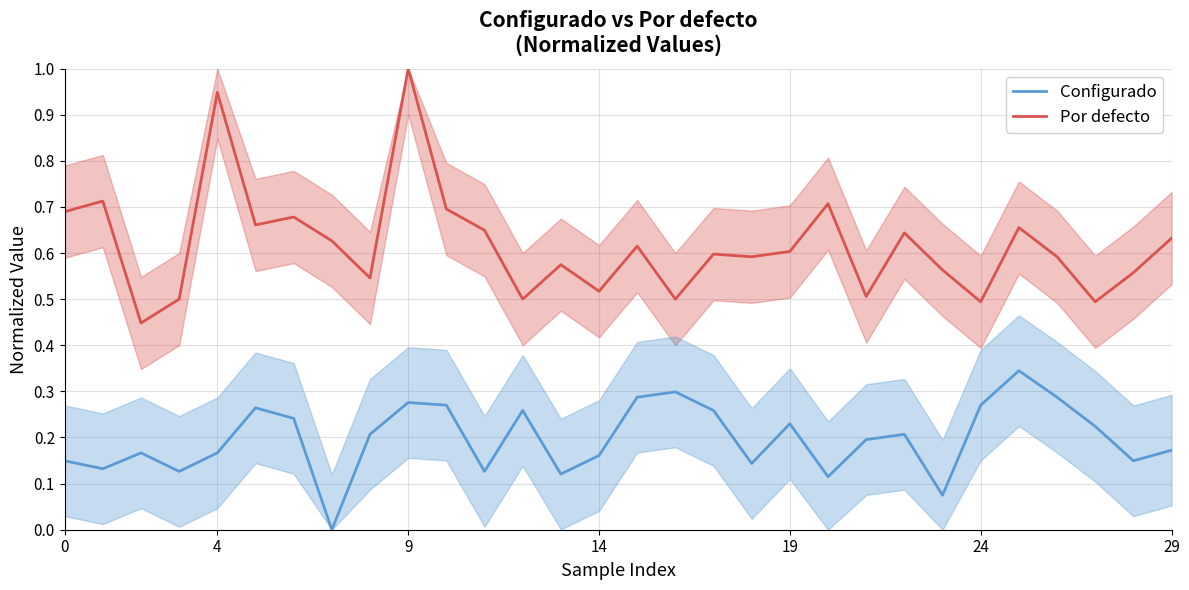

How many Configurado values are between 0 and 1?

30